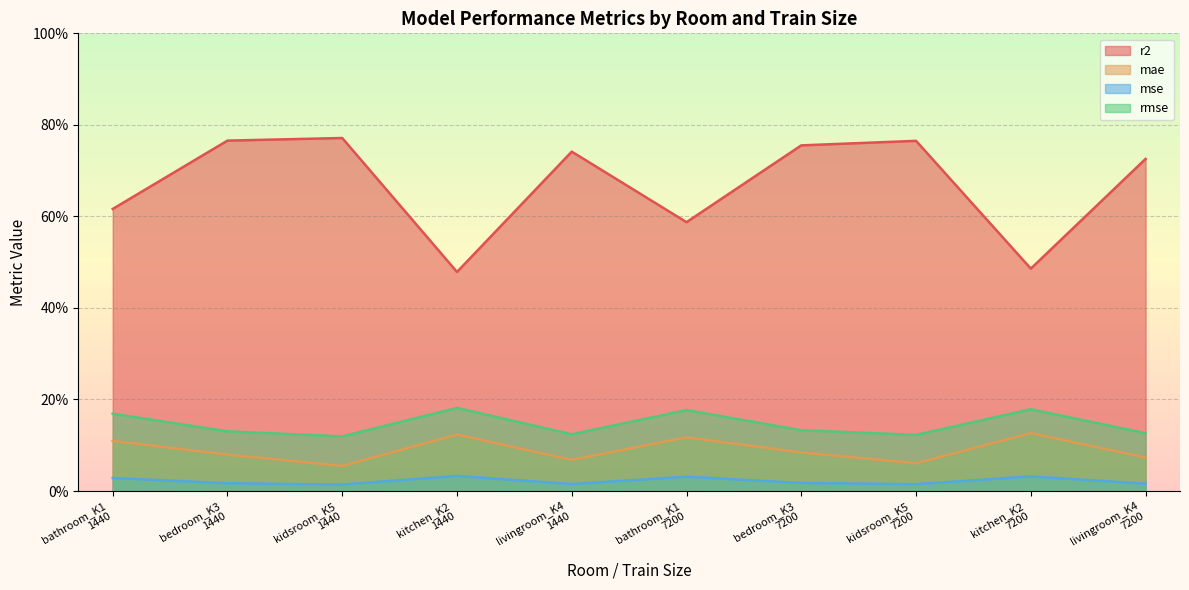

How many lines are shown in the chart?

4